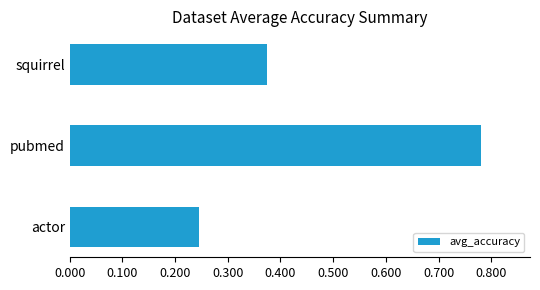

Does the chart contain any negative values?

No